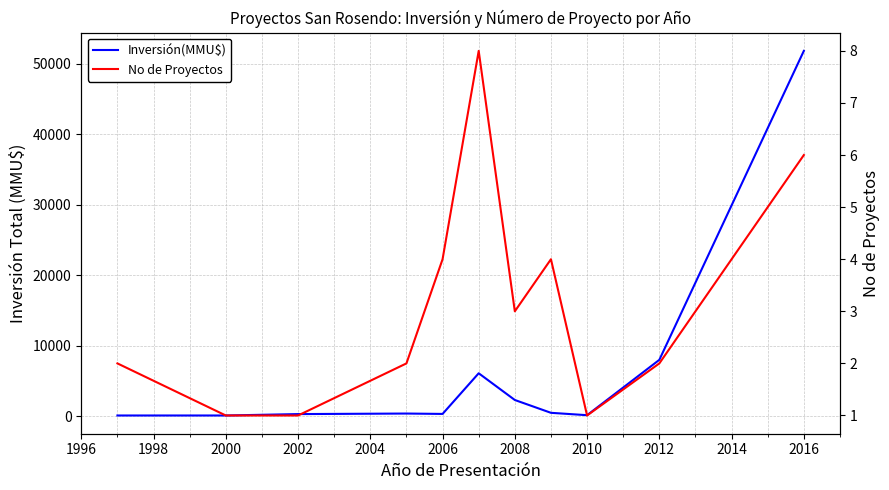

True or false: Inversión(MMU$) and No de Proyectos cross at least once.

False